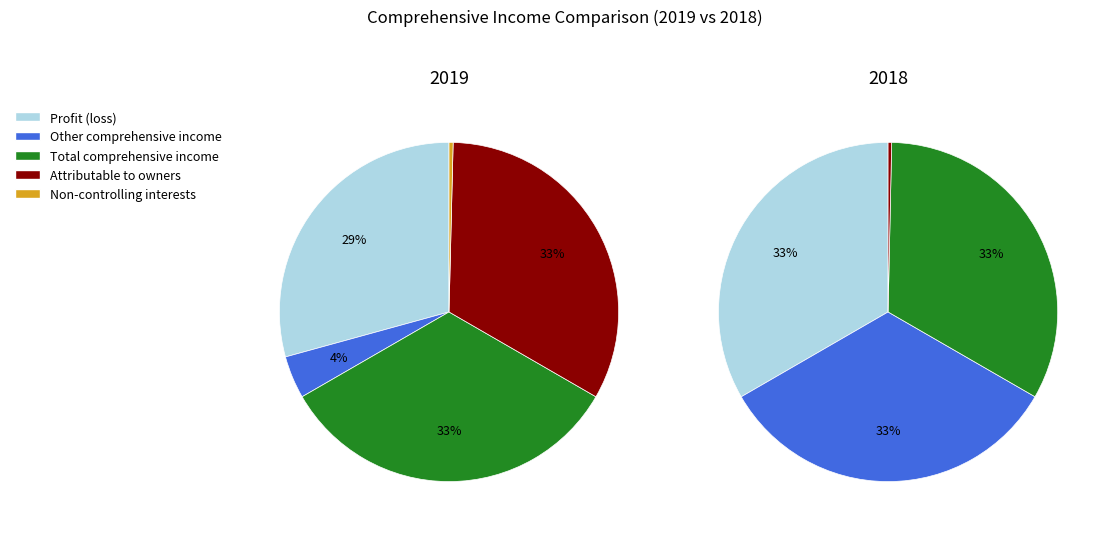

What is the largest slice in the pie chart?

Profit (loss)